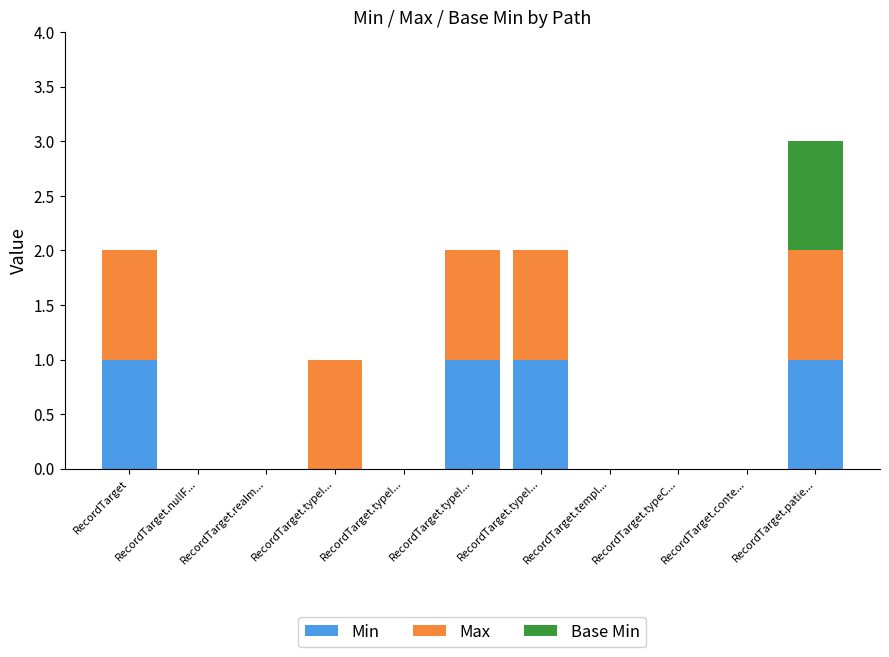

Does the chart contain stacked bars?

Yes